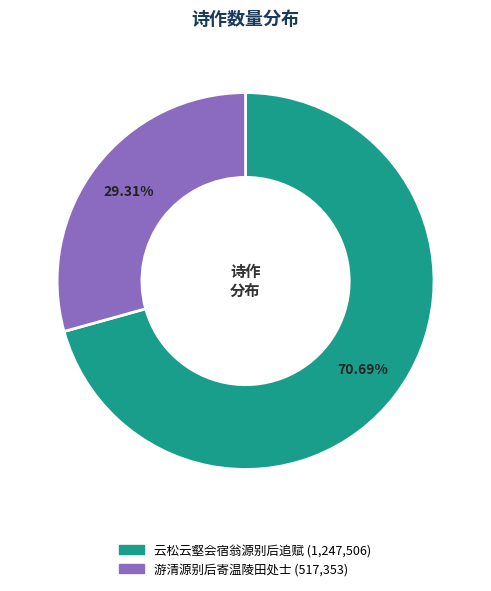

How many slices are in this pie chart?

2